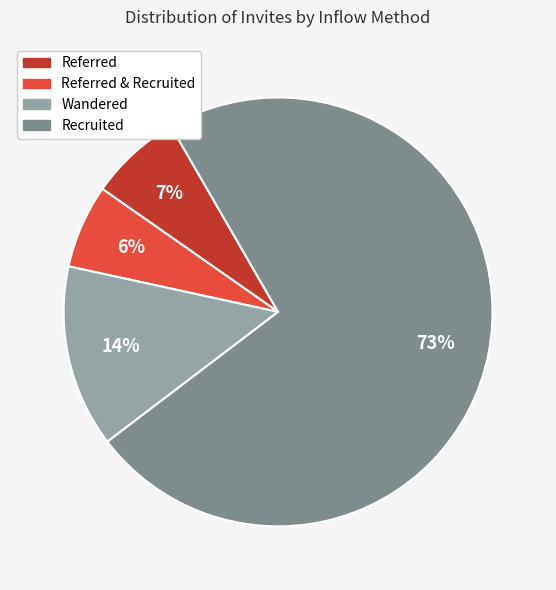

Is there any slice that represents more than half of the pie?

Yes